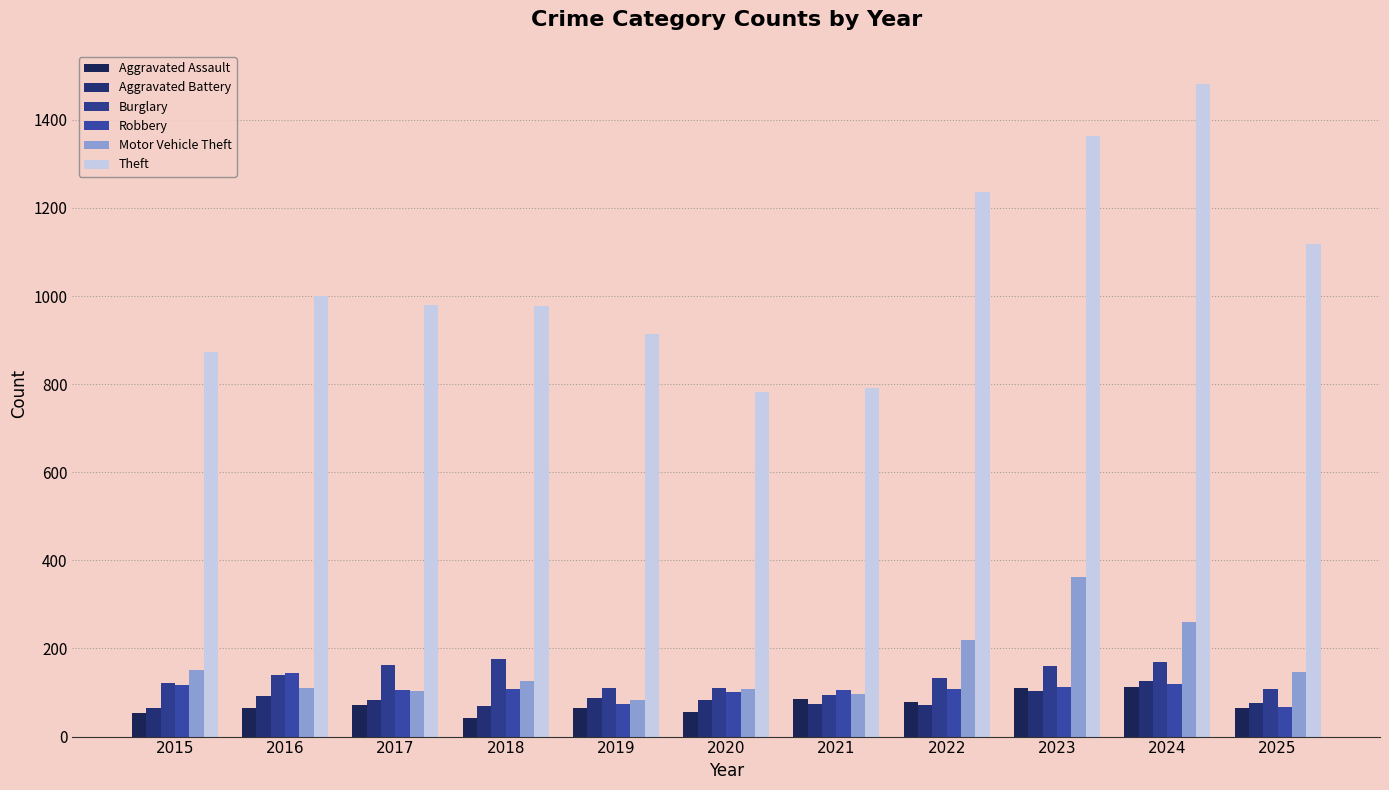

Rank the series by their maximum value, from lowest to highest.

Aggravated Assault, Aggravated Battery, Robbery, Burglary, Motor Vehicle Theft, Theft